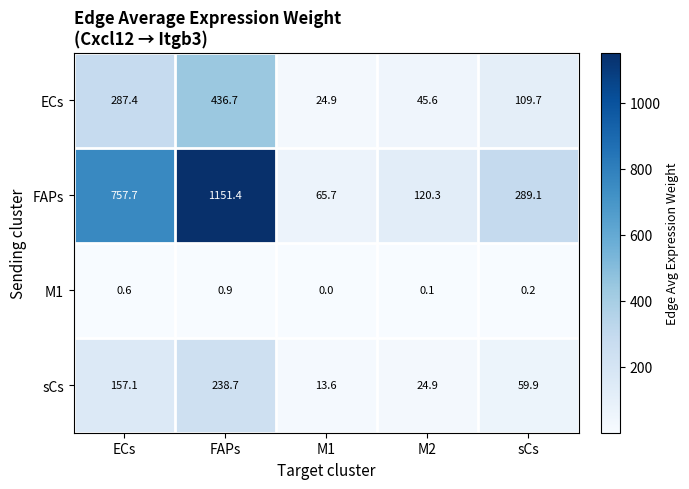

Which series changed the most between FAPs and sCs?

FAPs